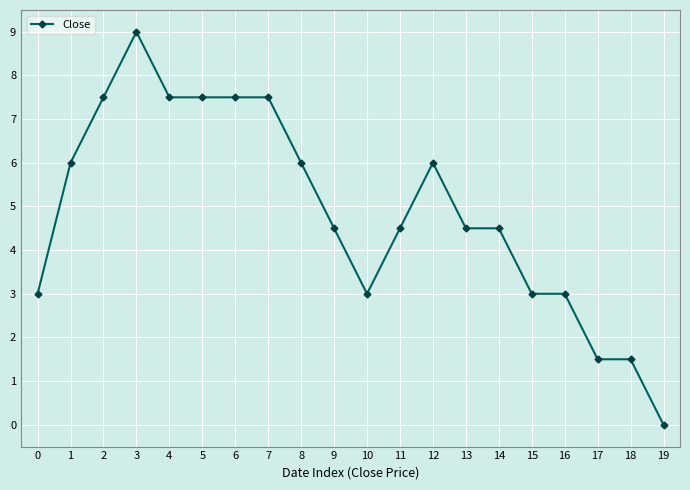

What is the change in value from 4 to 10?

-4.5